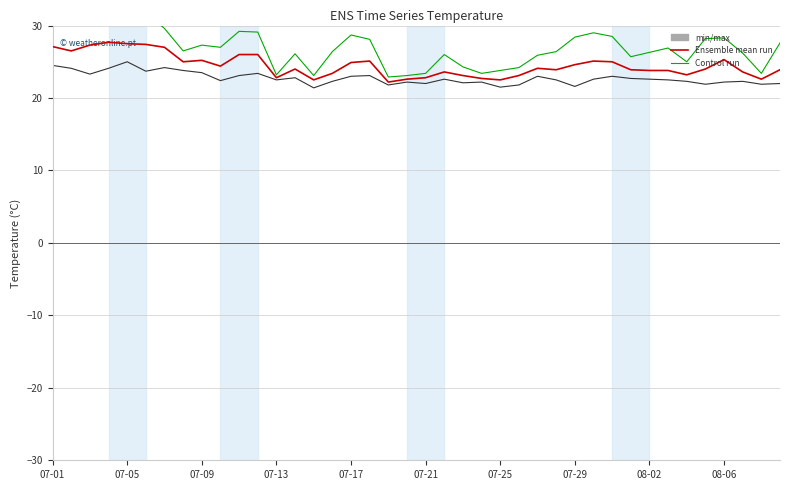

The value of max_temp_c at 29 is 19.3. True or false?

False